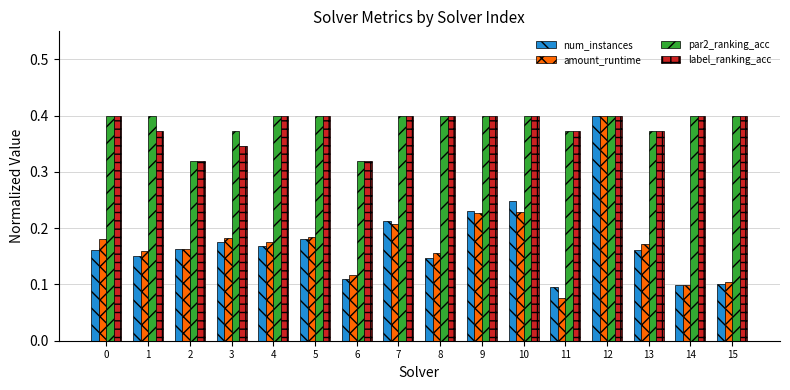

What is the total value across all series at 8?

1.1